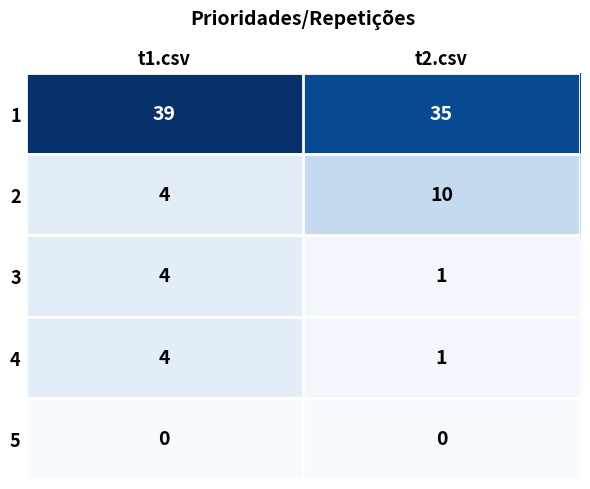

What is the difference between the highest and lowest values at t1.csv?

39